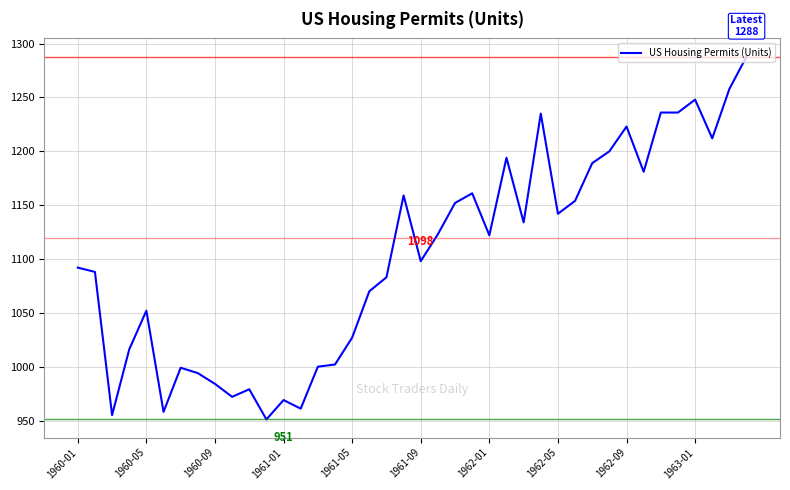

What is the smallest value displayed?

951